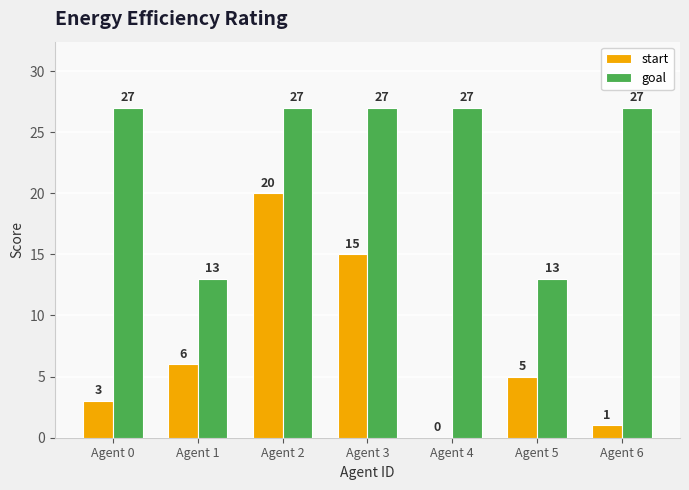

How many distinct data groups are displayed?

2